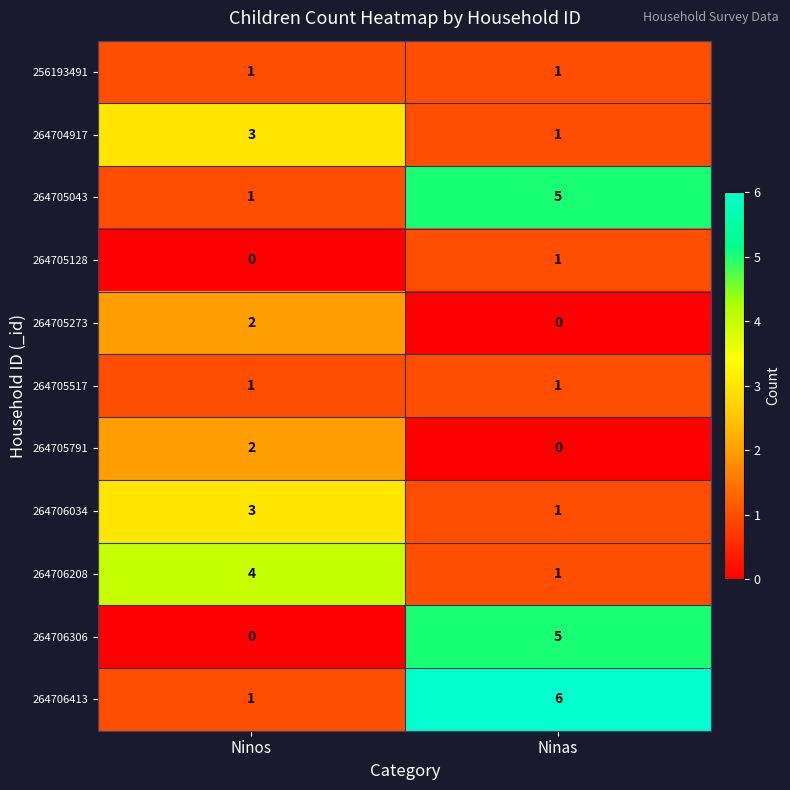

Where is 264706208 nearest to the value 2?

Ninas